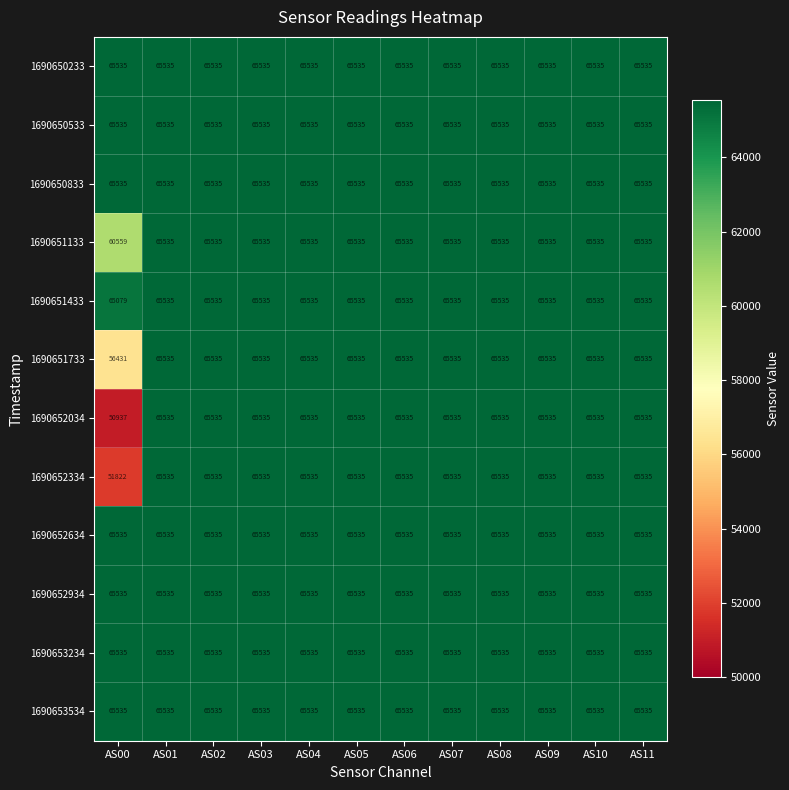

What is the approximate value of 1690652334 at AS11, to the nearest 50?

65550